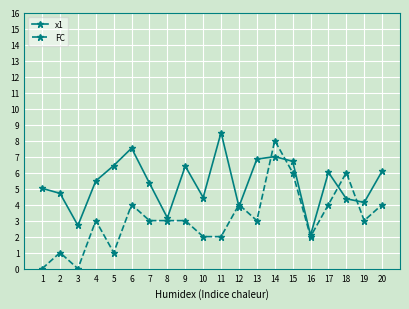

What is the value of the x1 point at the 3rd from the left?

2.7